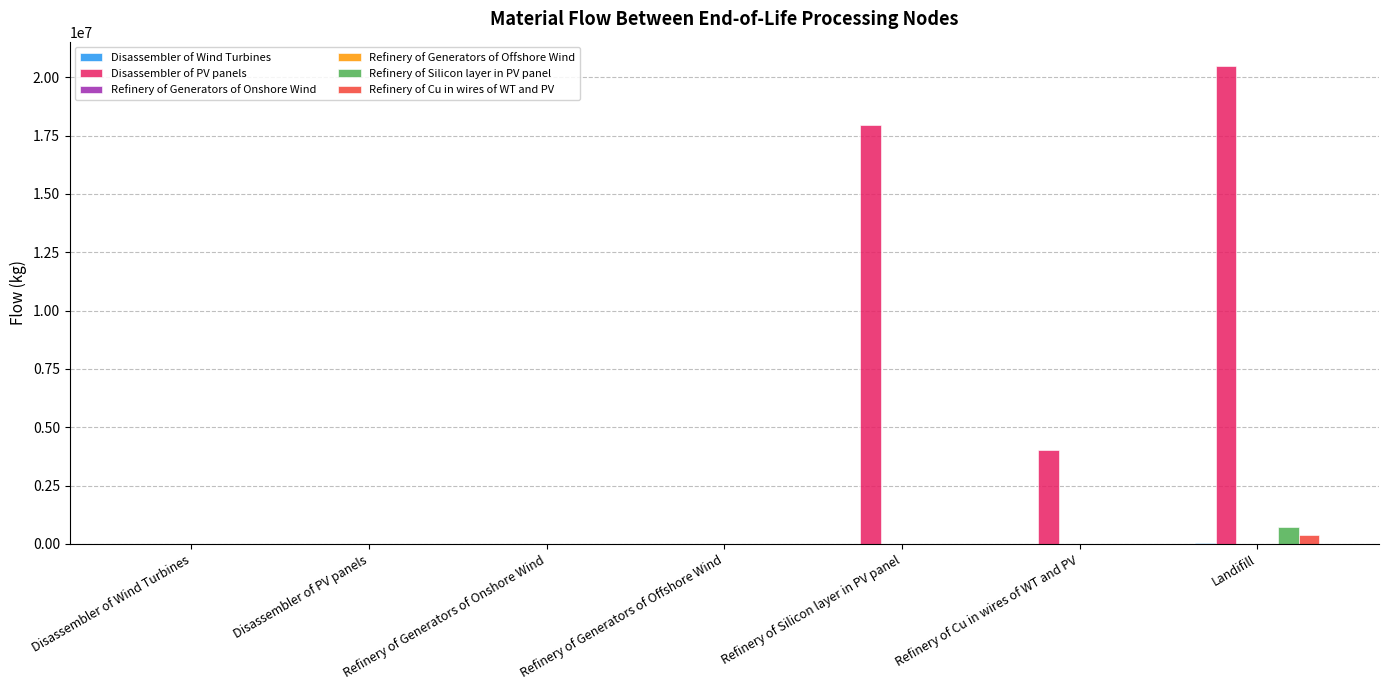

Are the bars horizontal?

No